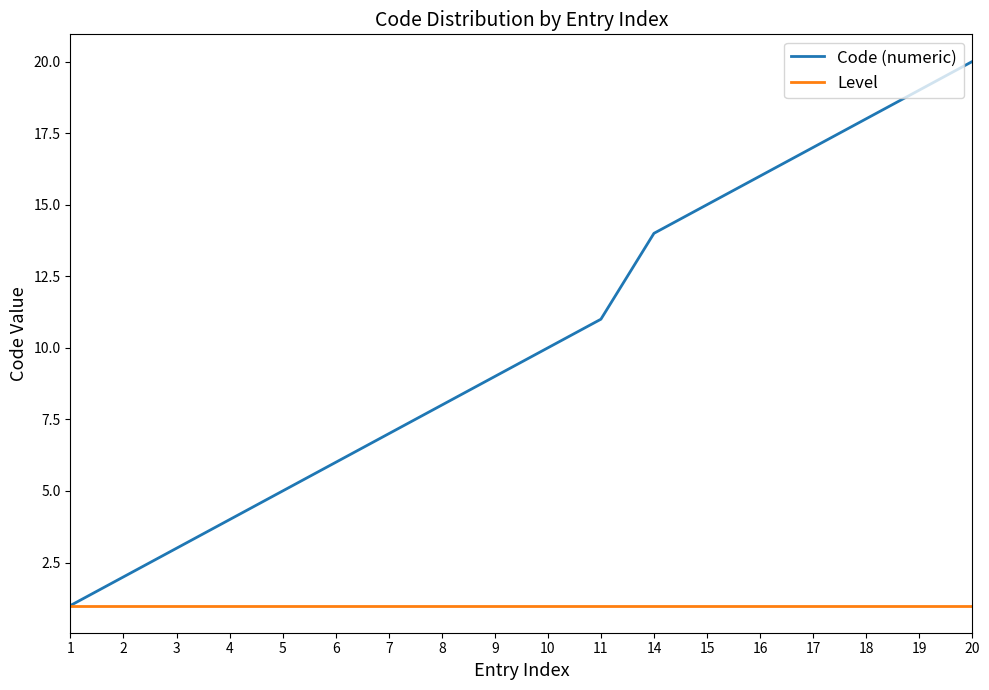

What is the difference between the maximum and second lowest values in the Code (numeric) series?

18